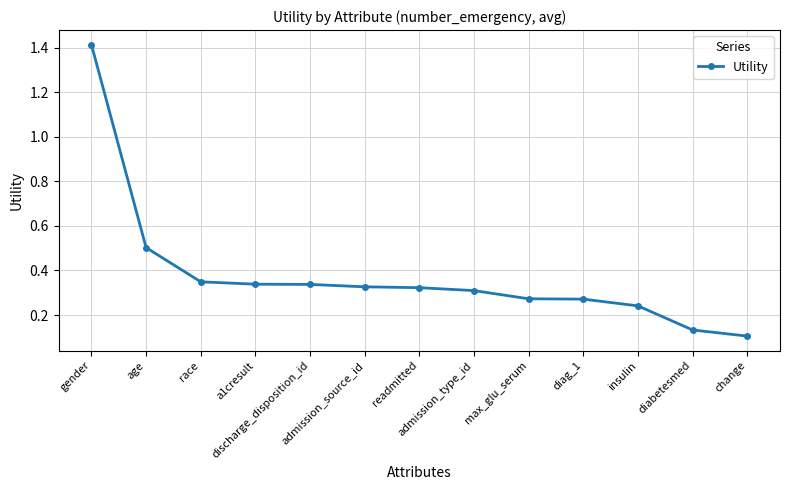

Is it true that the value at discharge_disposition_id is 0.2?

False